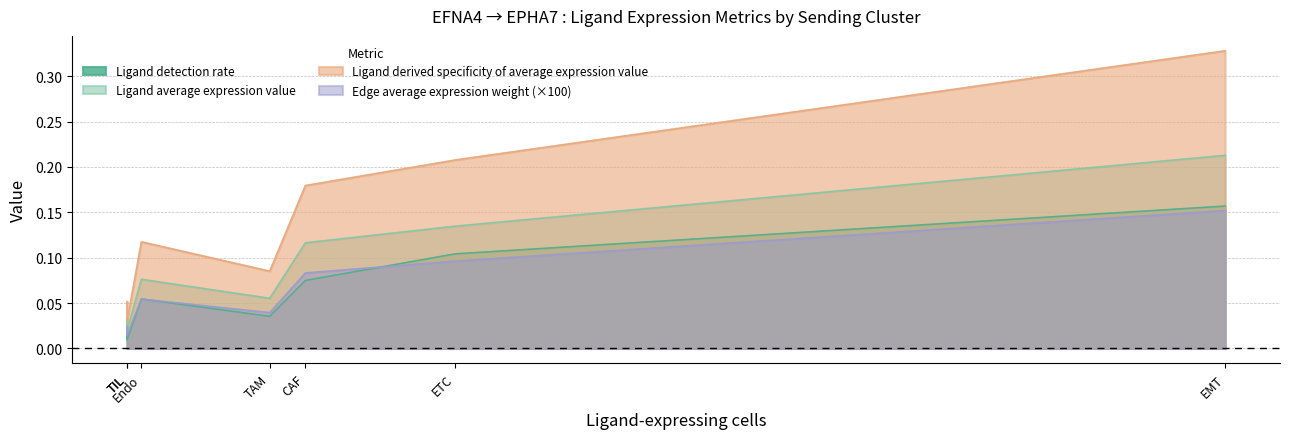

At which category does the chart reach its minimum across all series?

TIL